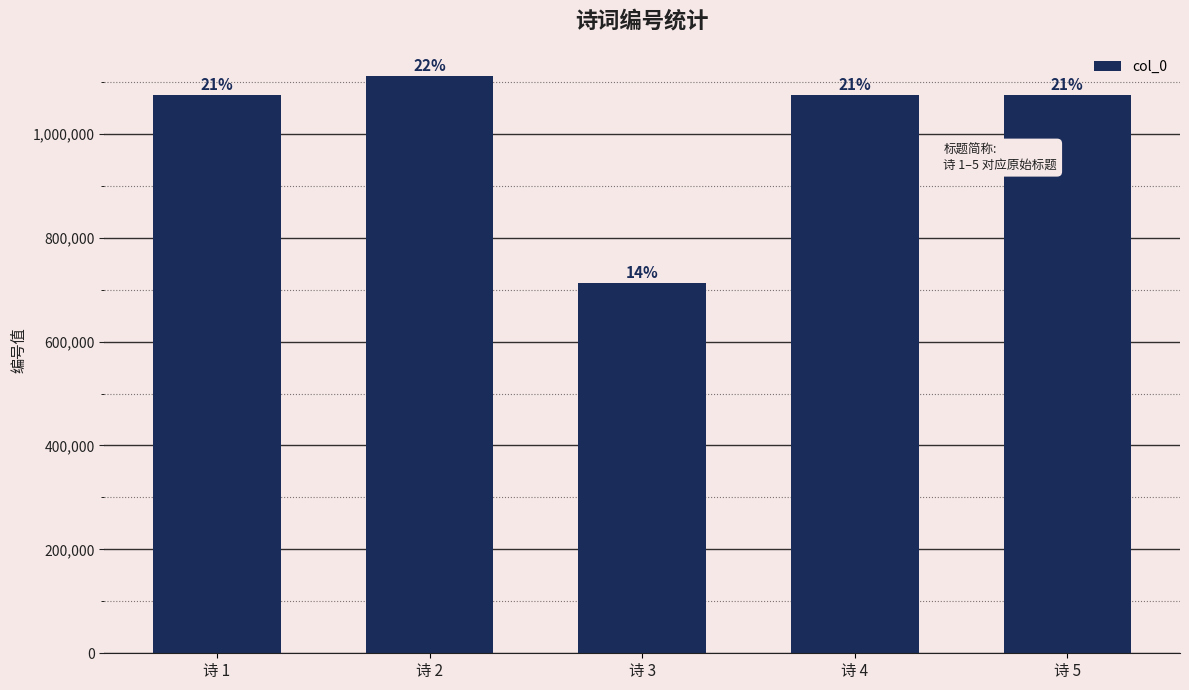

Read the value at 诗 2.

1110555